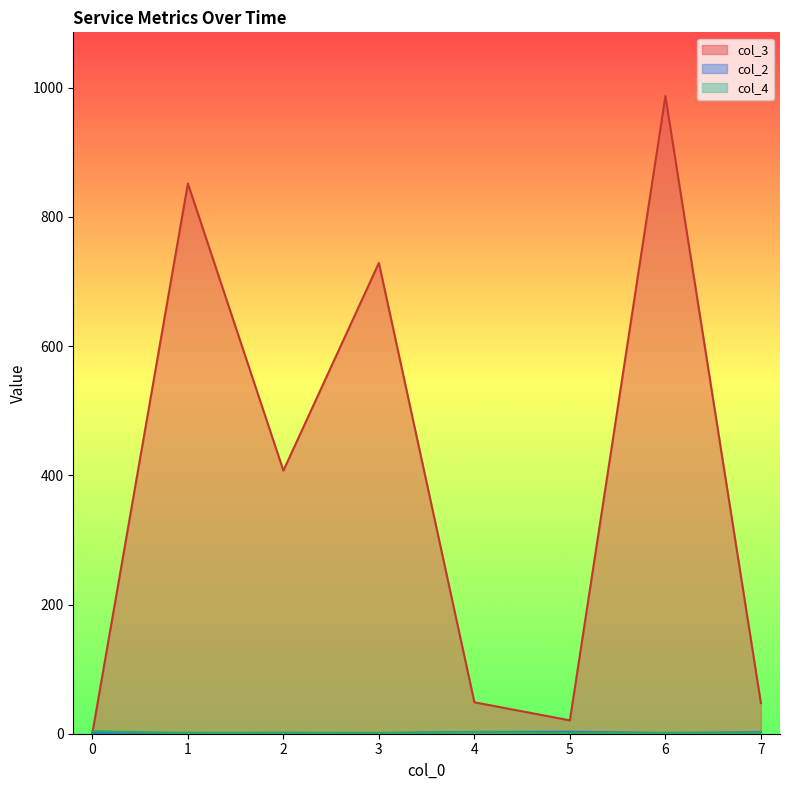

Is the value of col_4 at 5 greater than the value of col_3 at 2?

No